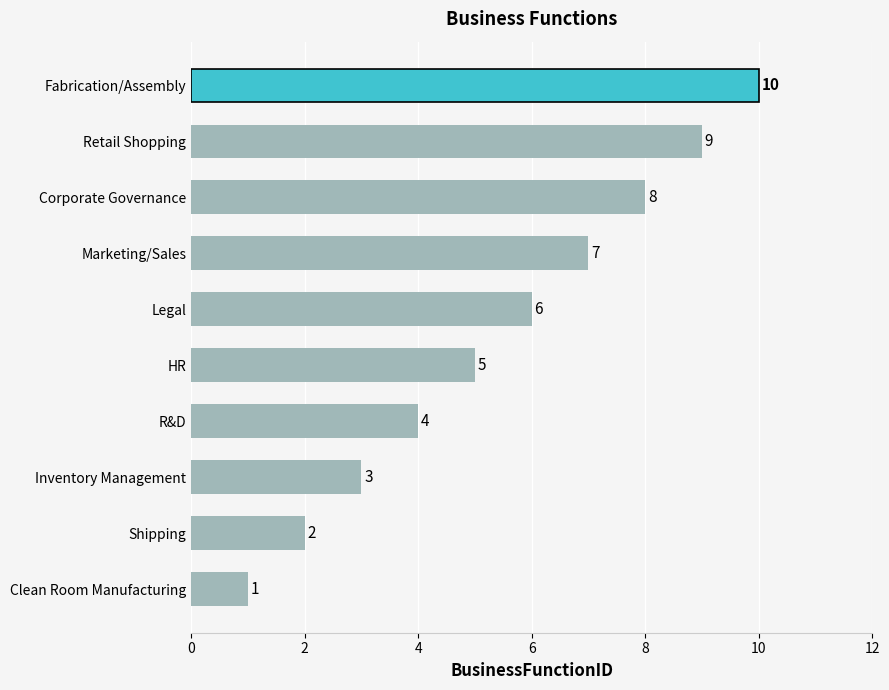

Does the chart contain stacked bars?

No